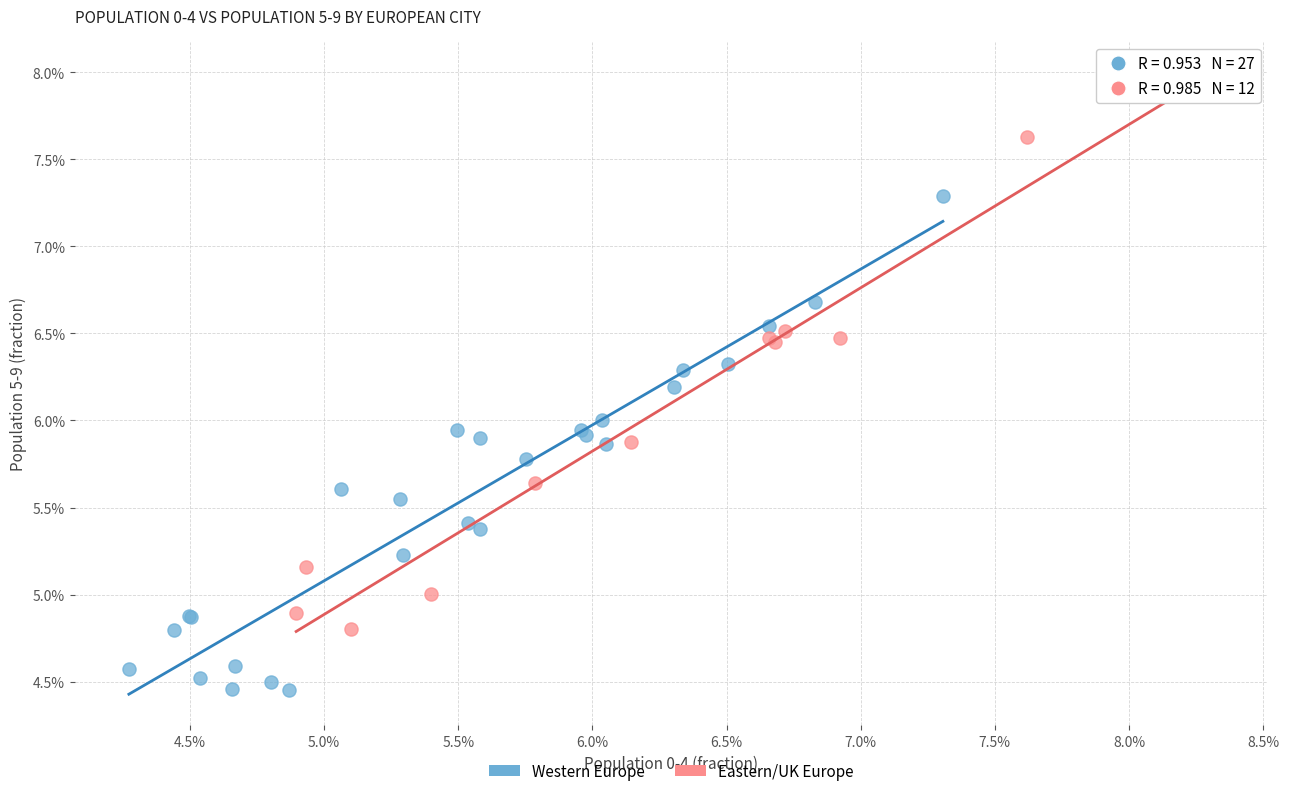

What are all the series names shown in the legend?

Western Europe, Eastern/UK Europe